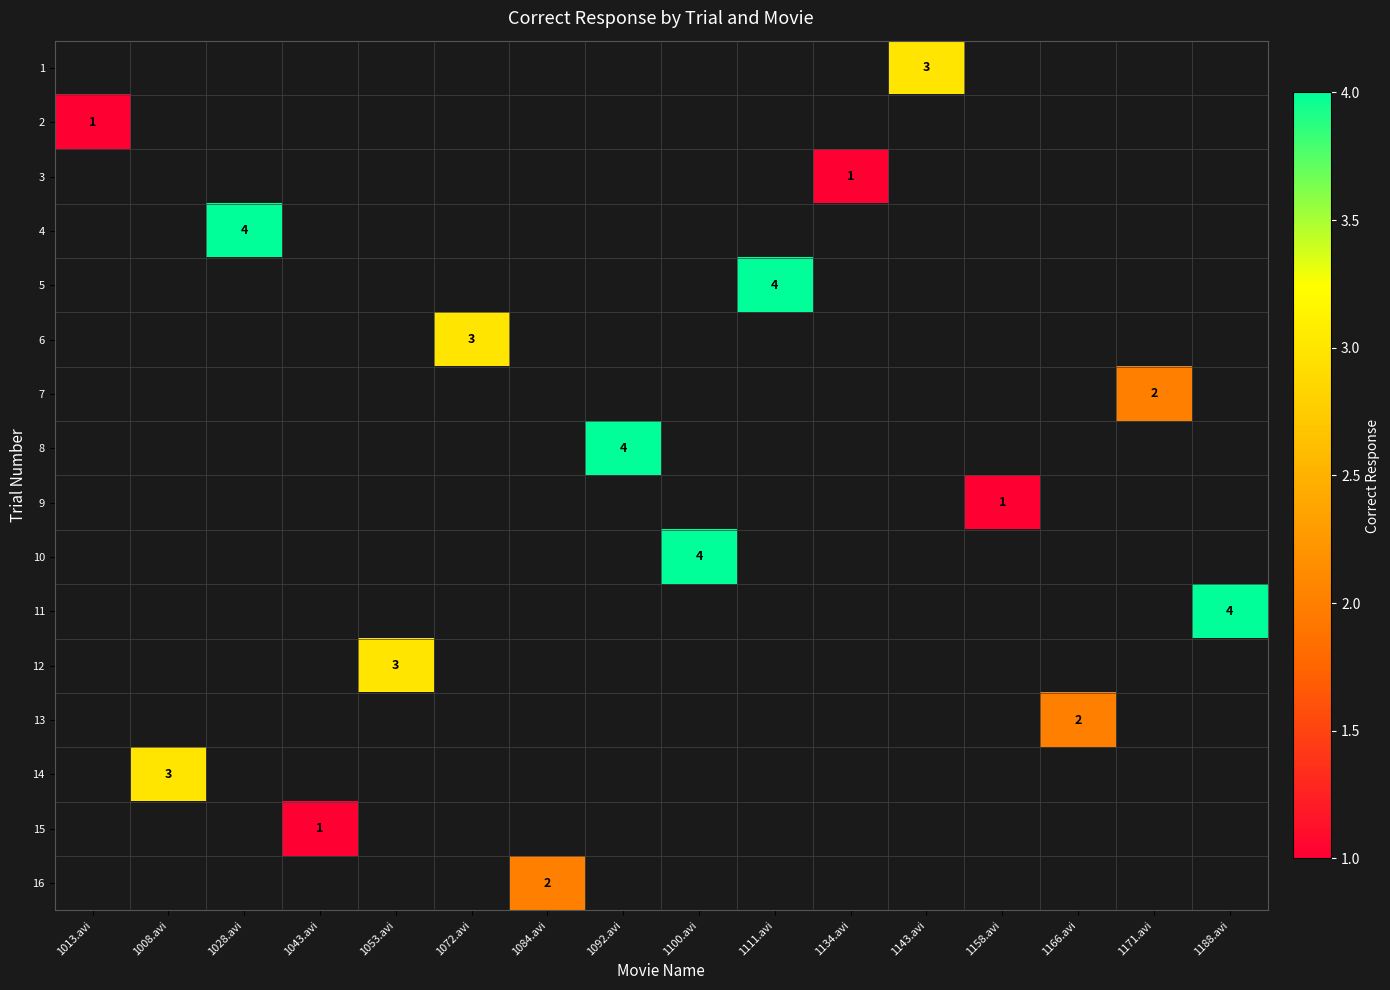

What is the minimum value shown in the chart?

1.0